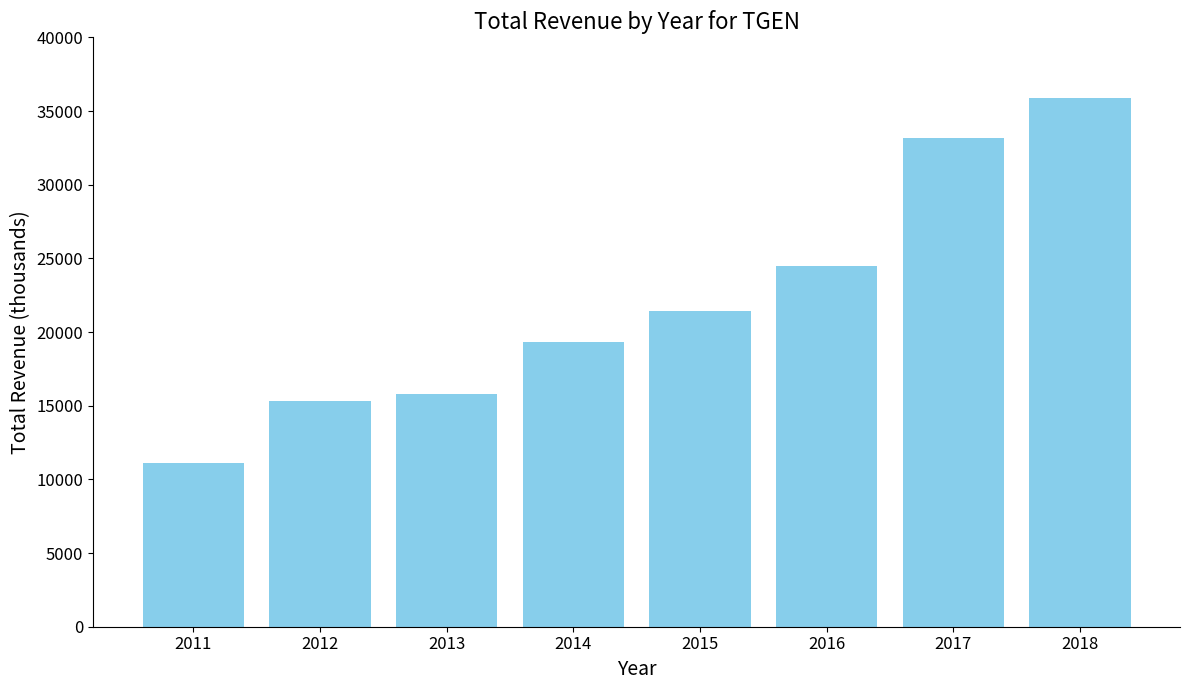

The chart shows a value of 37364 at 2016. True or false?

False